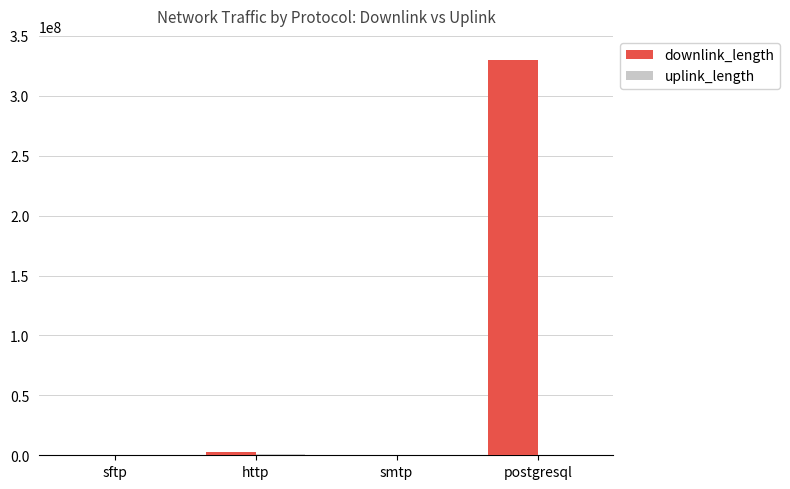

Which series changed the most between http and postgresql?

downlink_length